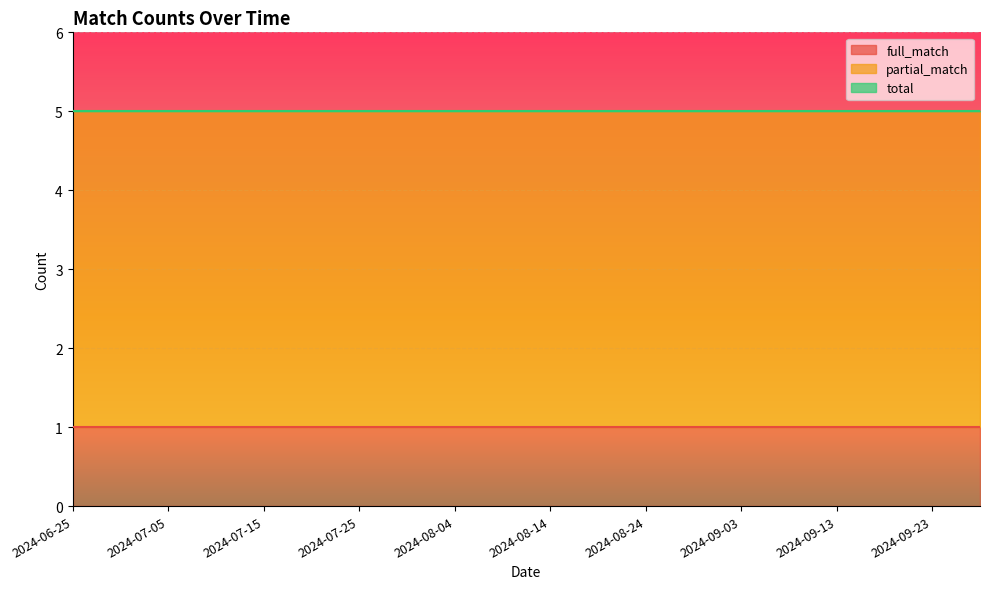

Rank the series at 2024-09-23 from lowest to highest value.

full_match, partial_match, total